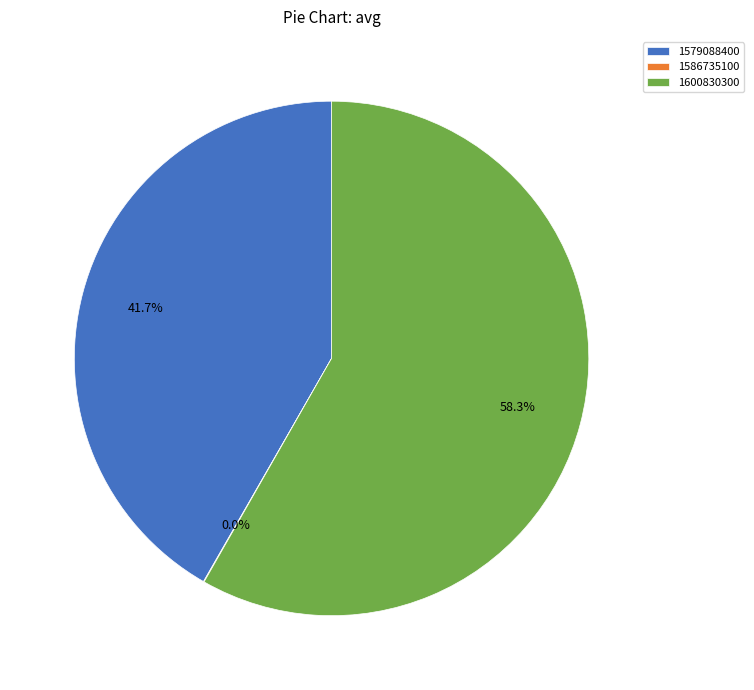

Do 1600830300 and 1579088400 together represent more than half of the pie?

Yes